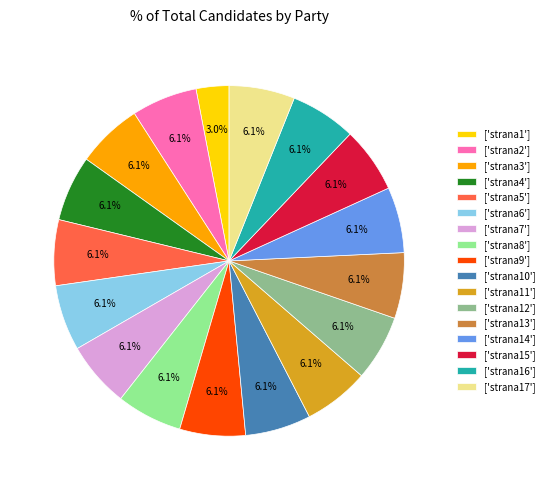

What percentage do ['strana10'] and ['strana11'] together represent?

12.1%